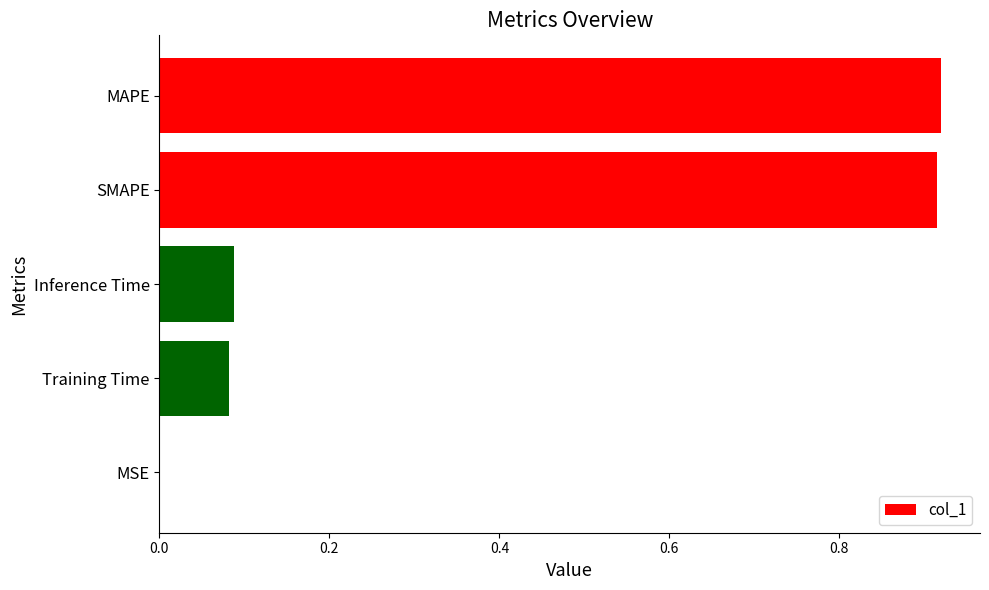

Where is the data nearest to the value 0?

MSE